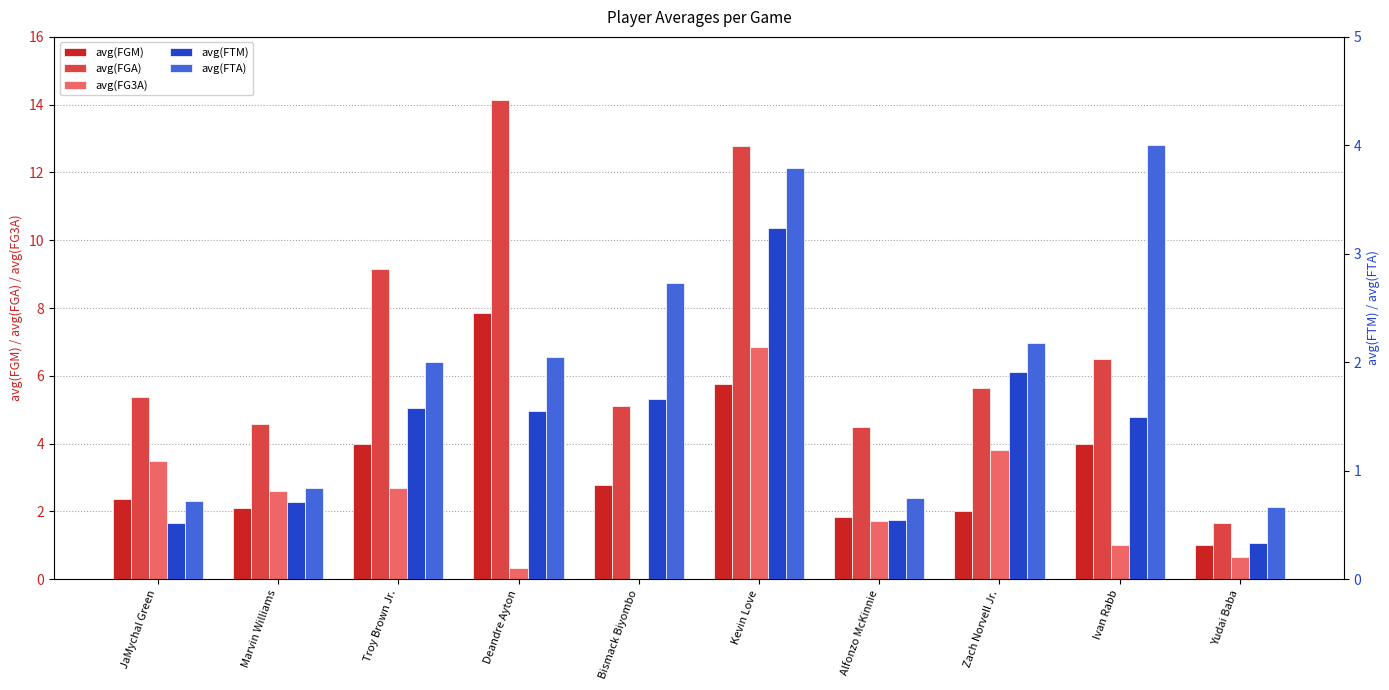

At which label is avg(FTM) closest to 1?

Marvin Williams